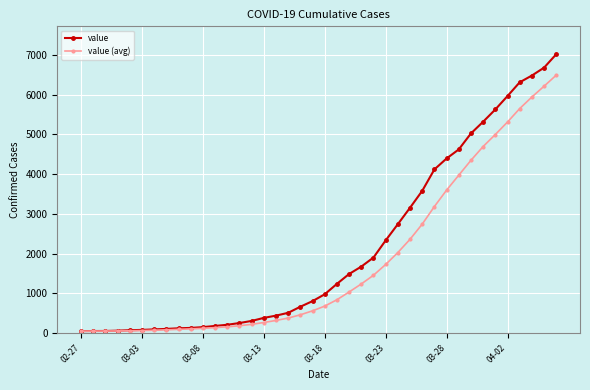

What is the value of the value (avg) point at the 37th from the left?

5649.6